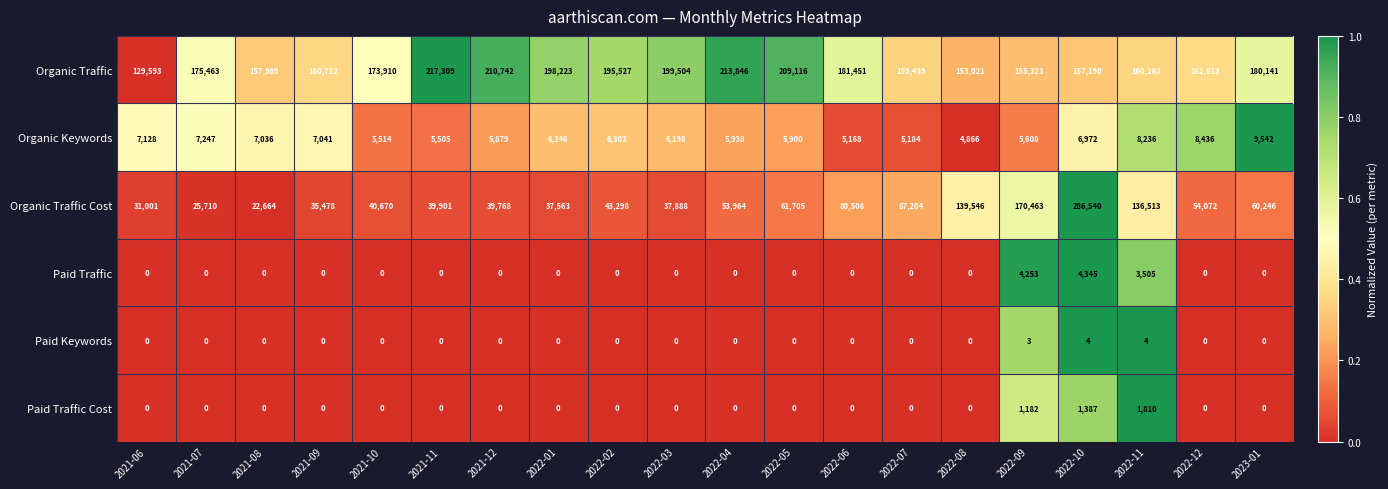

List the series in order of their peak value, lowest first.

Paid Keywords, Paid Traffic Cost, Paid Traffic, Organic Keywords, Organic Traffic, Organic Traffic Cost